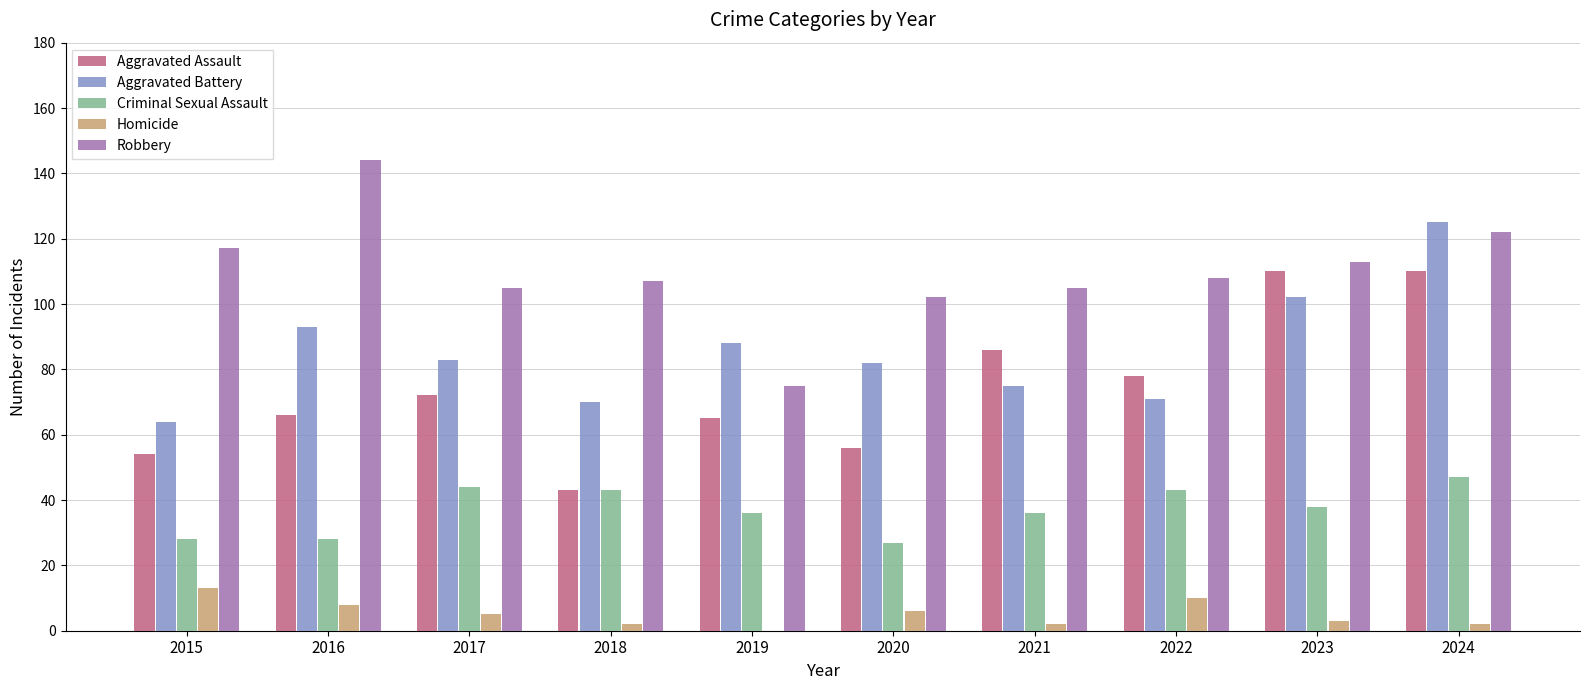

What is the average value of the Criminal Sexual Assault series?

37